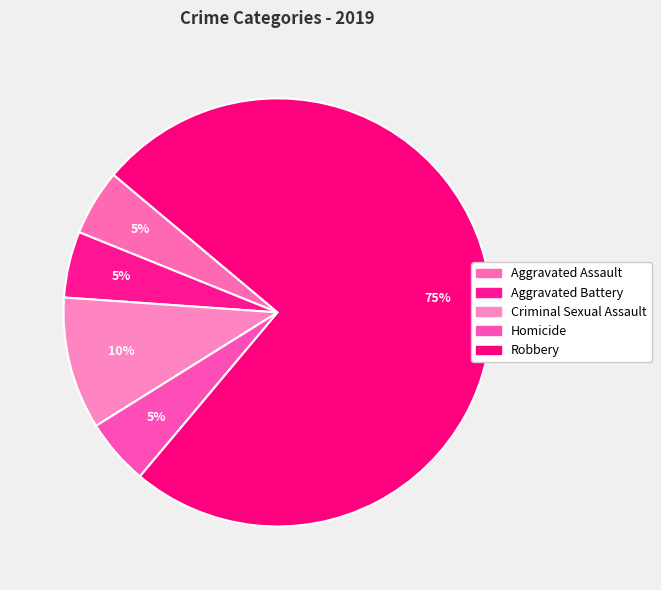

To the nearest percent, what is the combined percentage of Aggravated Battery and Robbery?

80%